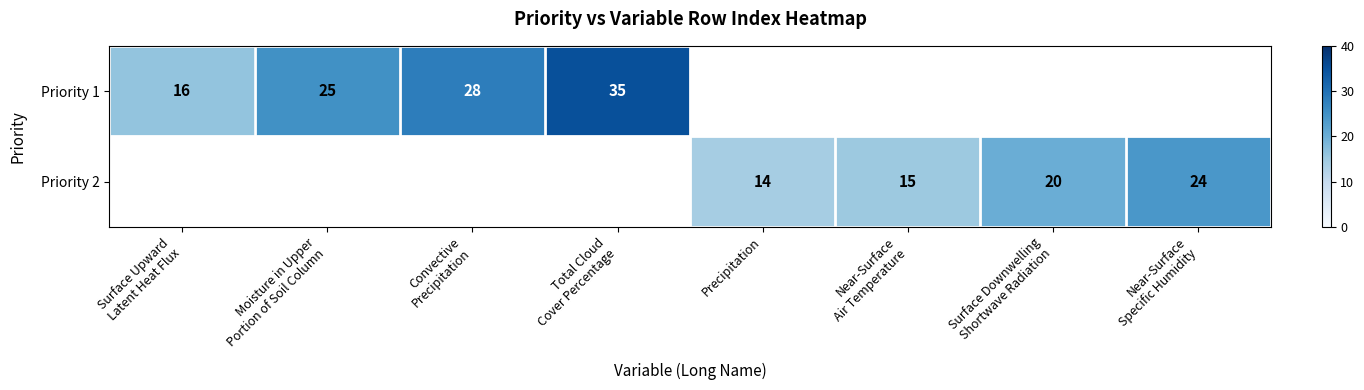

What is the sum of the Priority 2 values at Precipitation and Near-Surface Specific Humidity?

38.0